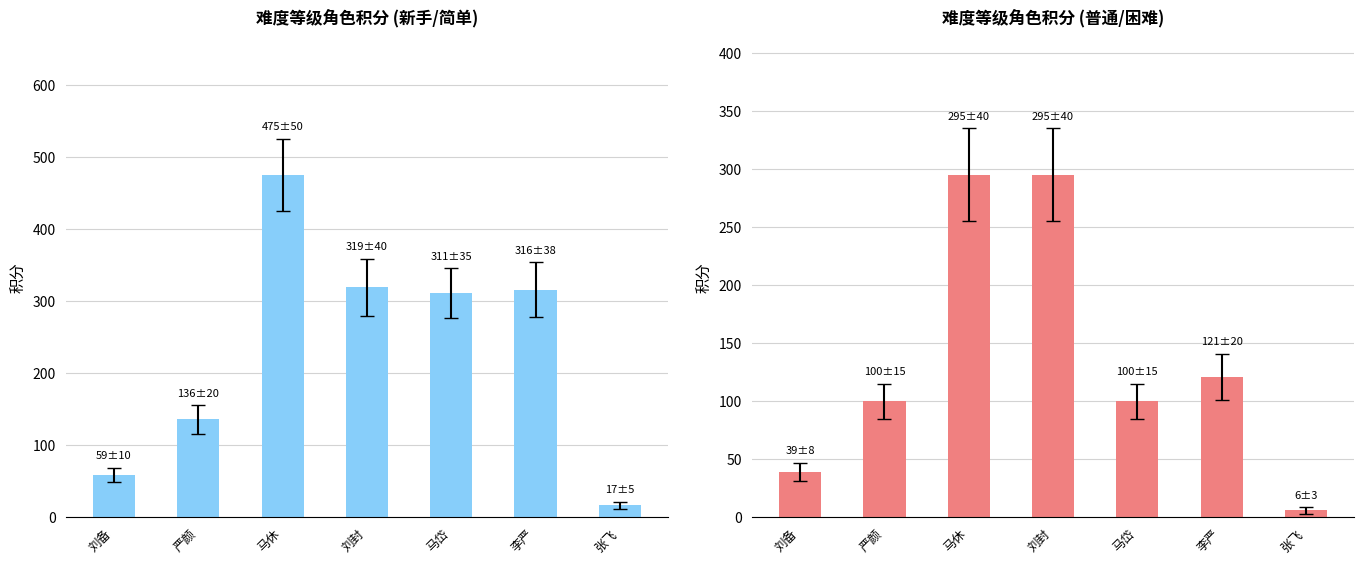

Is it true that 普通 equals 173 at 马岱?

False